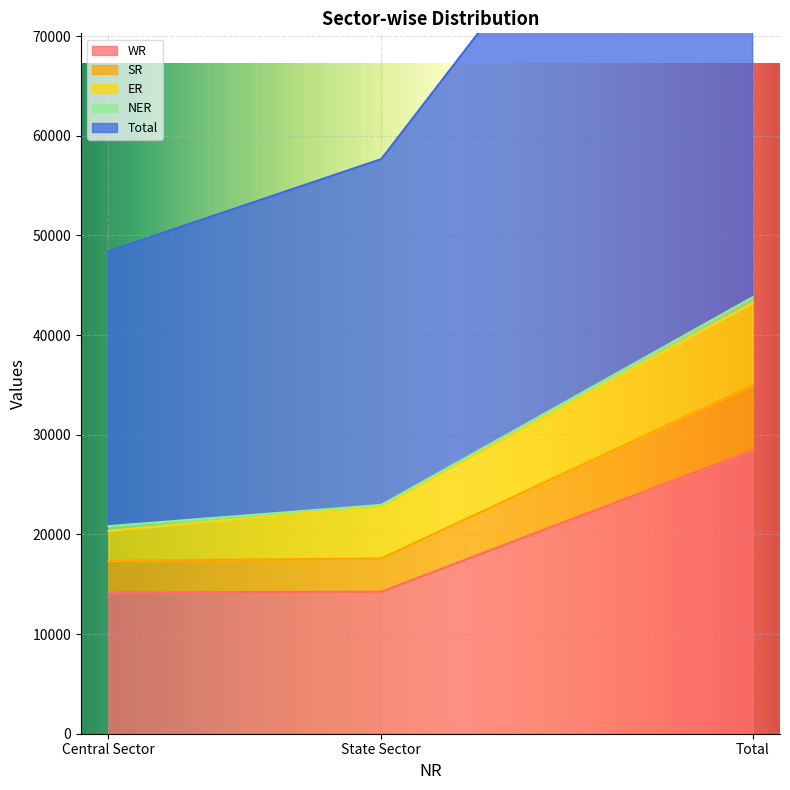

Where is SR nearest to the value 26162?

State Sector